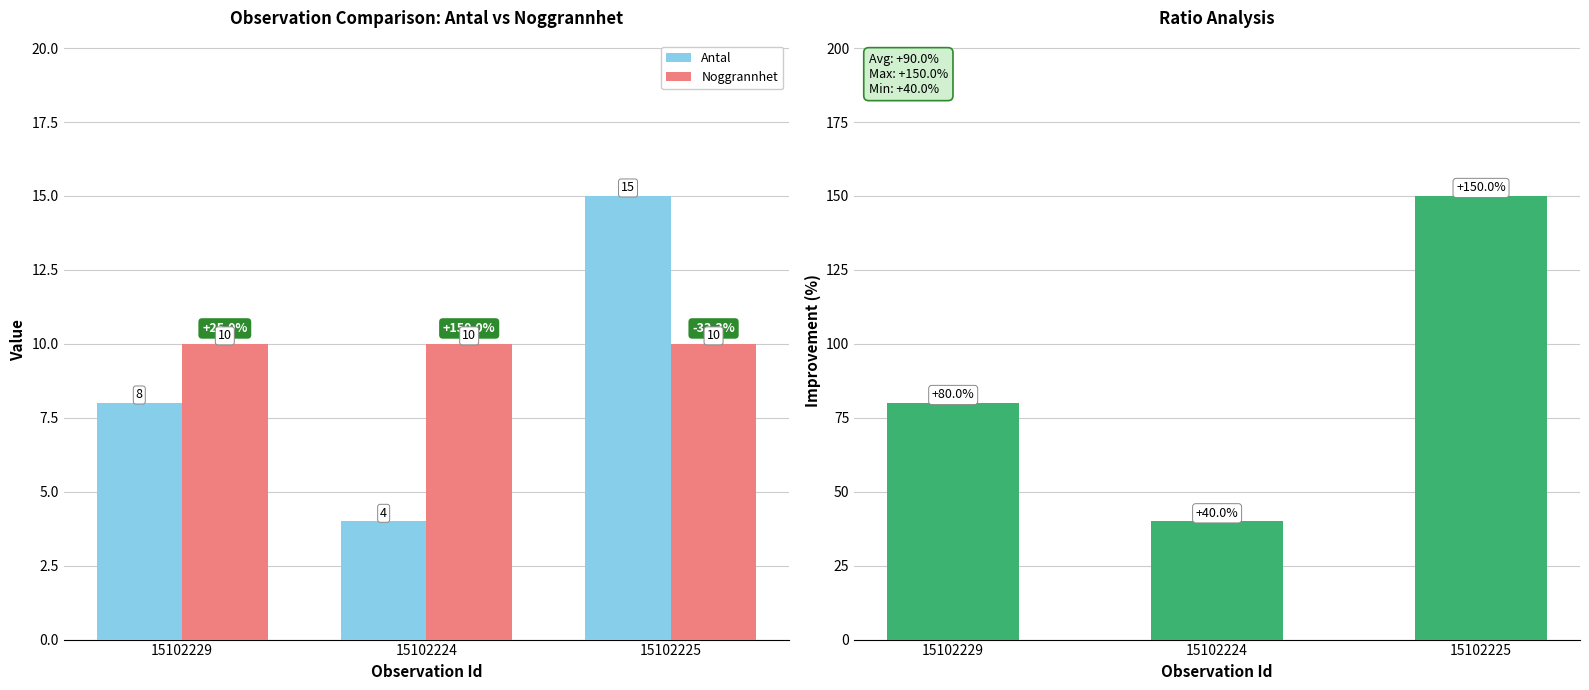

True or false: Ratio (Antal/Noggrannhet %) has a value of 150 at 15102225.

True